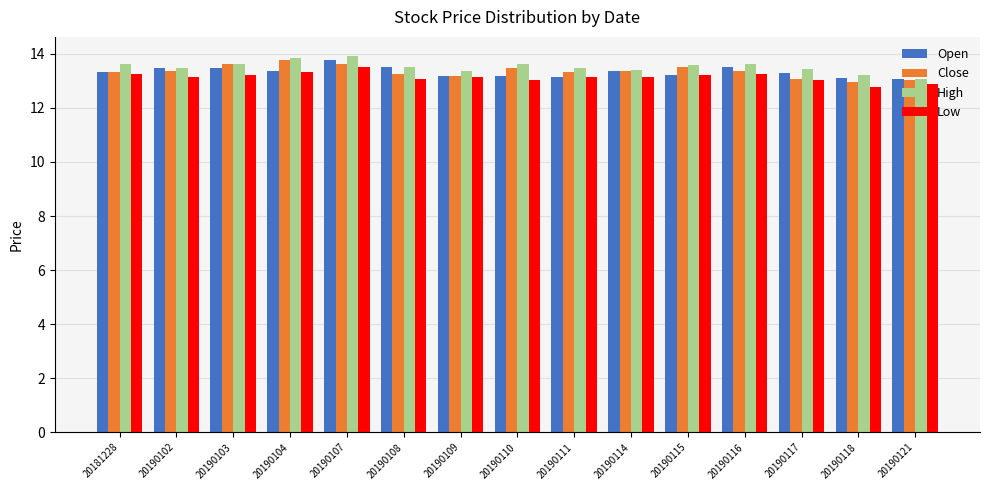

What is the sum of all Low values?

197.1